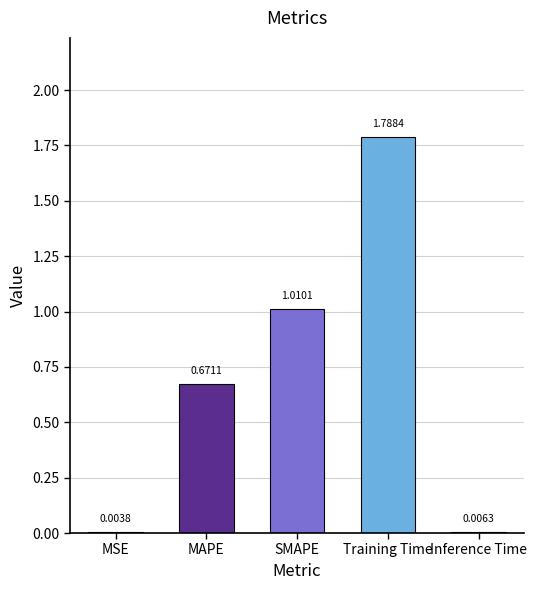

What is the difference between the values at SMAPE and Training Time?

0.8